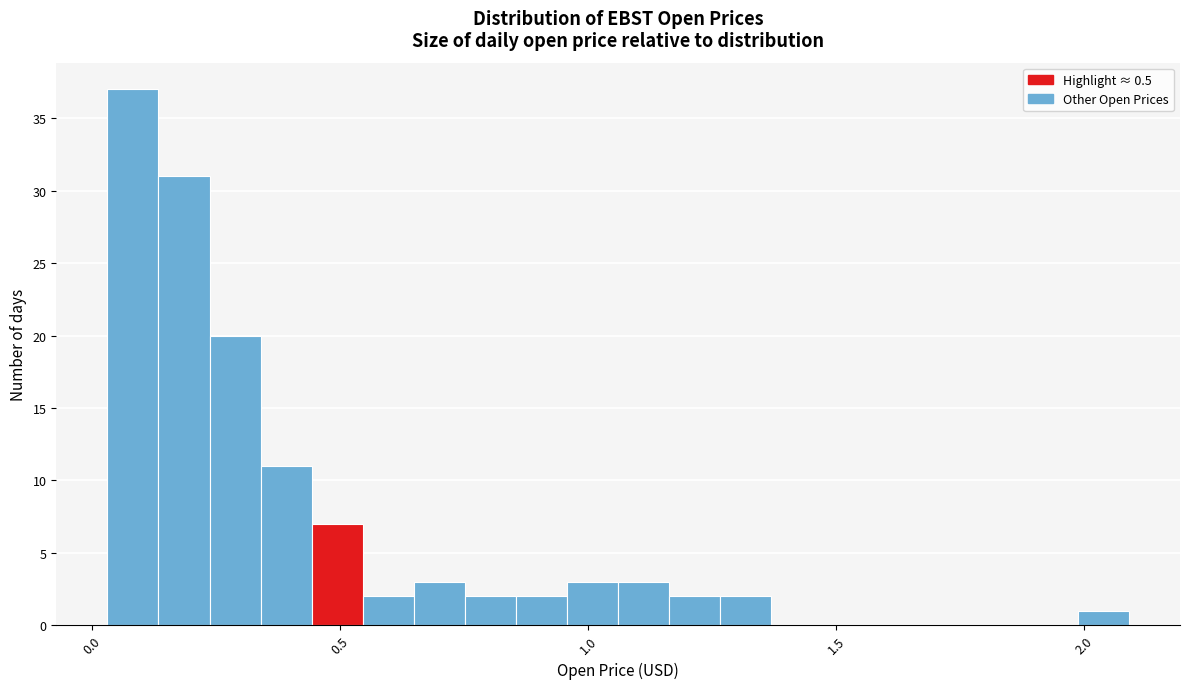

Read against the x-axis, roughly where is the centre of the tallest bar?

0.10